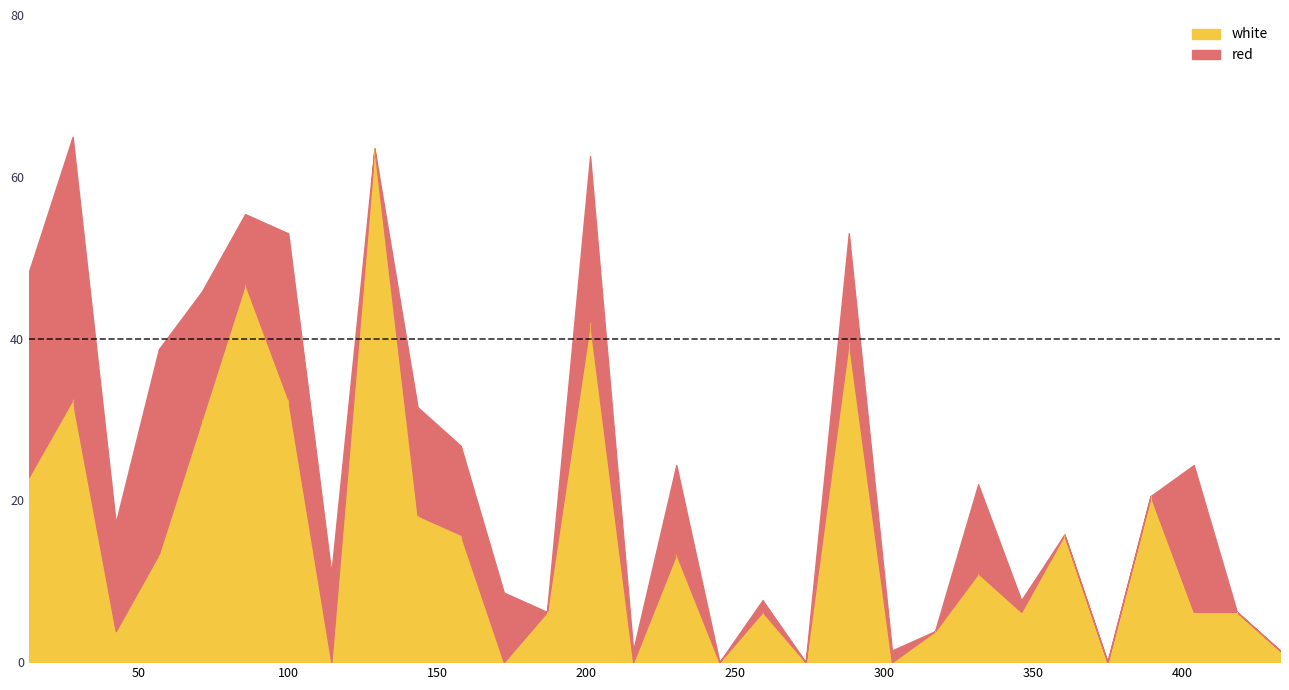

After their last crossing, which series has the higher values: white or red?

white